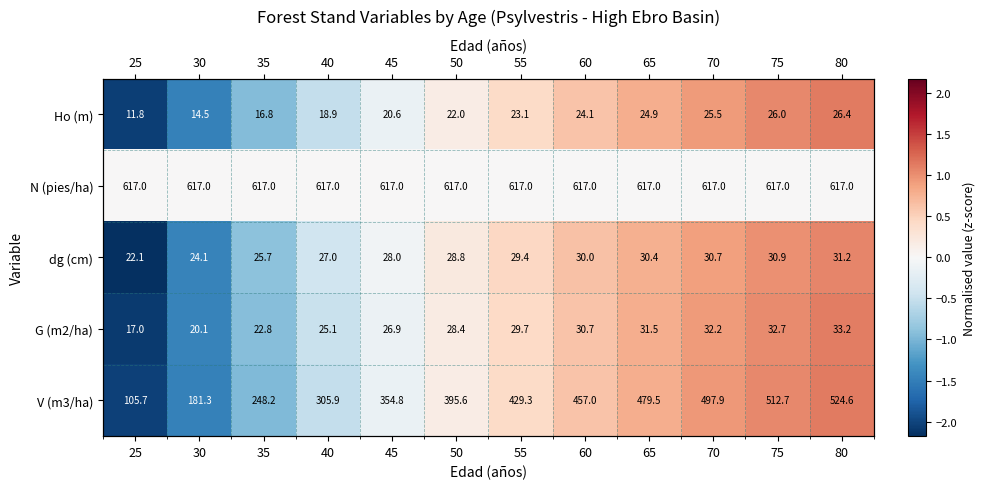

What is the difference between the highest and lowest values at 45?

0.1